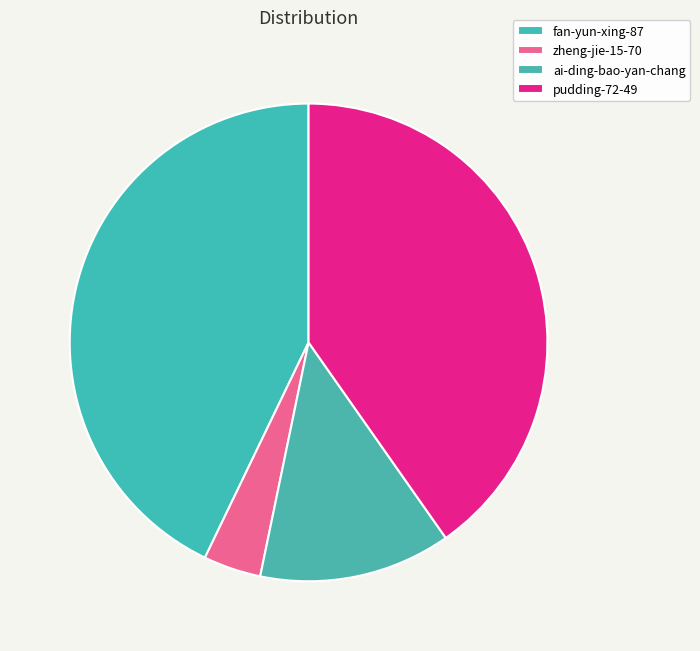

To the nearest percent, what is the difference between the pudding-72-49 and ai-ding-bao-yan-chang slice percentages?

27%